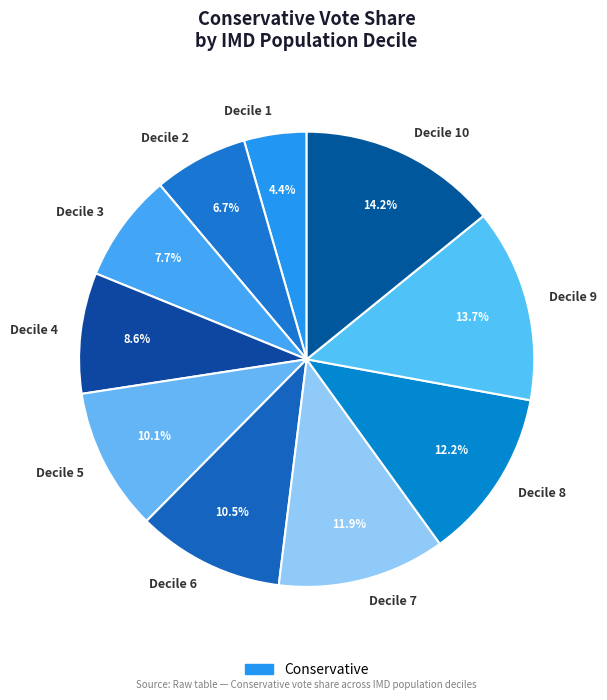

Which slice is the smallest?

Decile 1